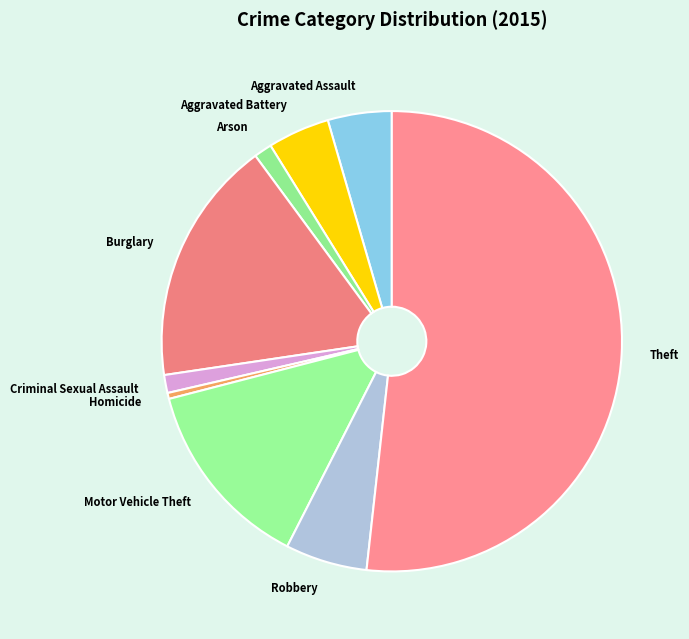

Which category accounts for the majority?

Theft